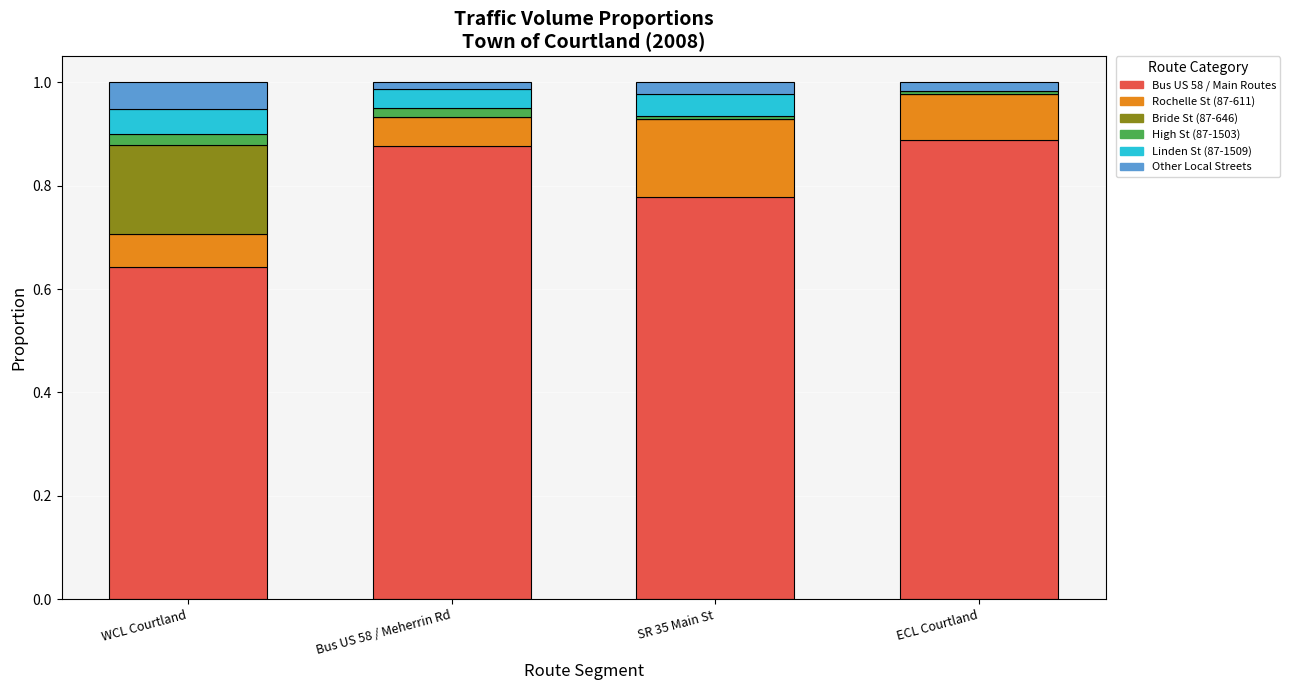

Which series has the largest range (max minus min)?

Bus US 58 / Main Routes